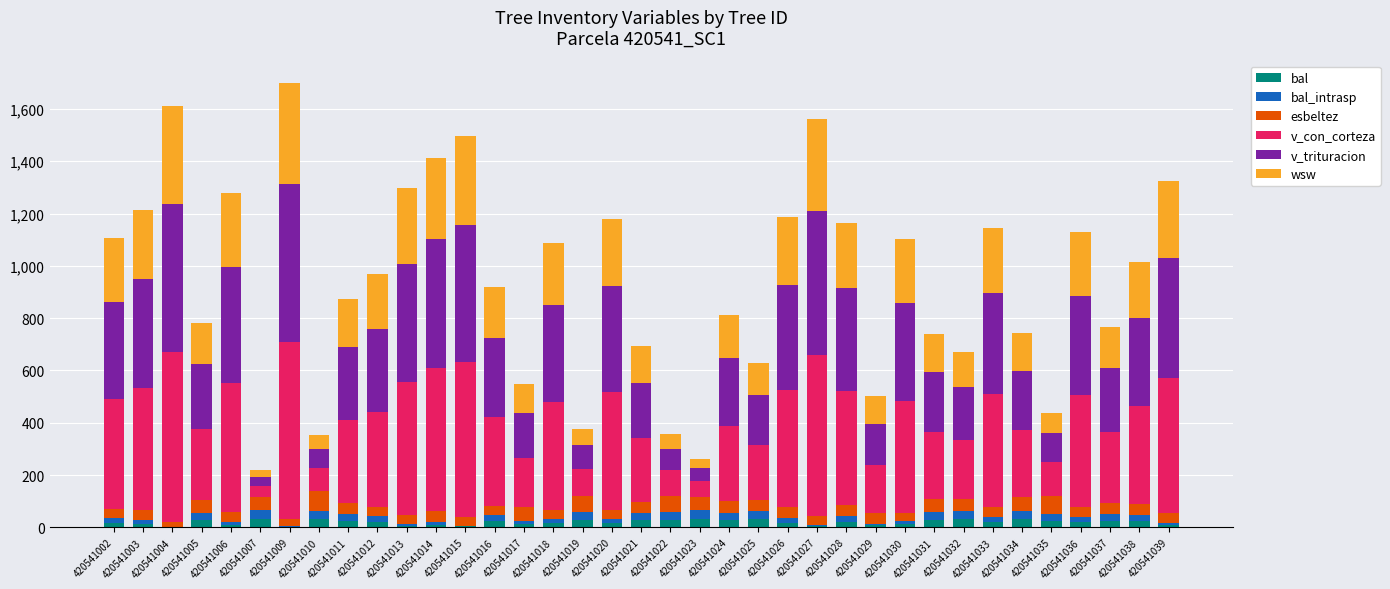

Are the bars horizontal?

No